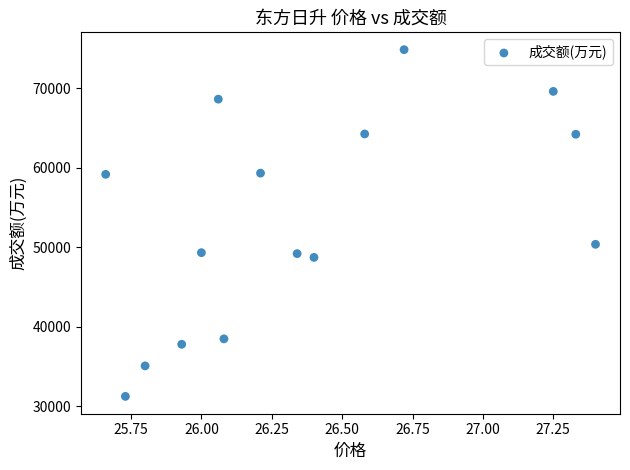

What is the range of Y values (max minus min)?

43615